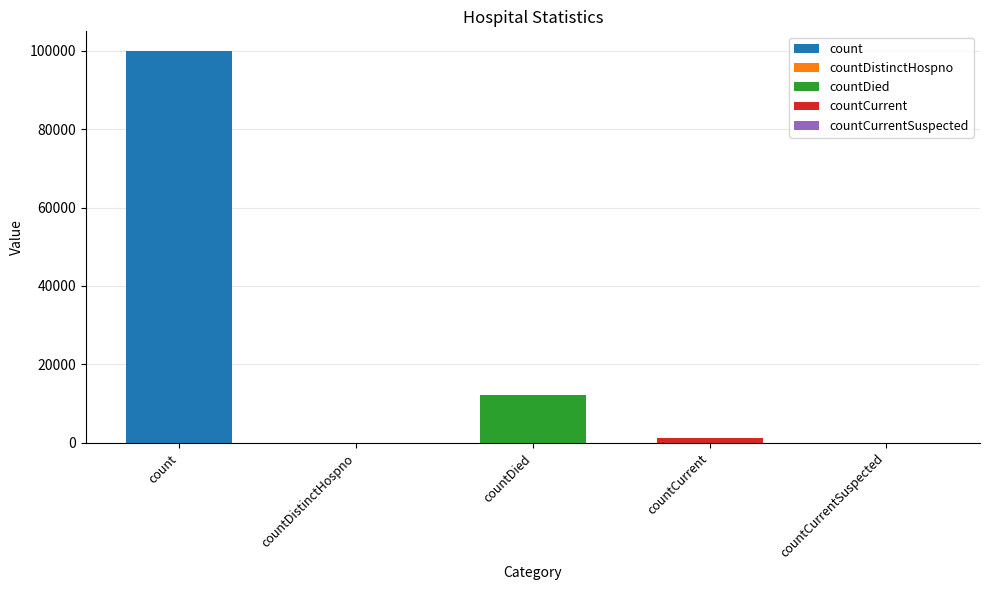

Does the chart contain stacked bars?

No